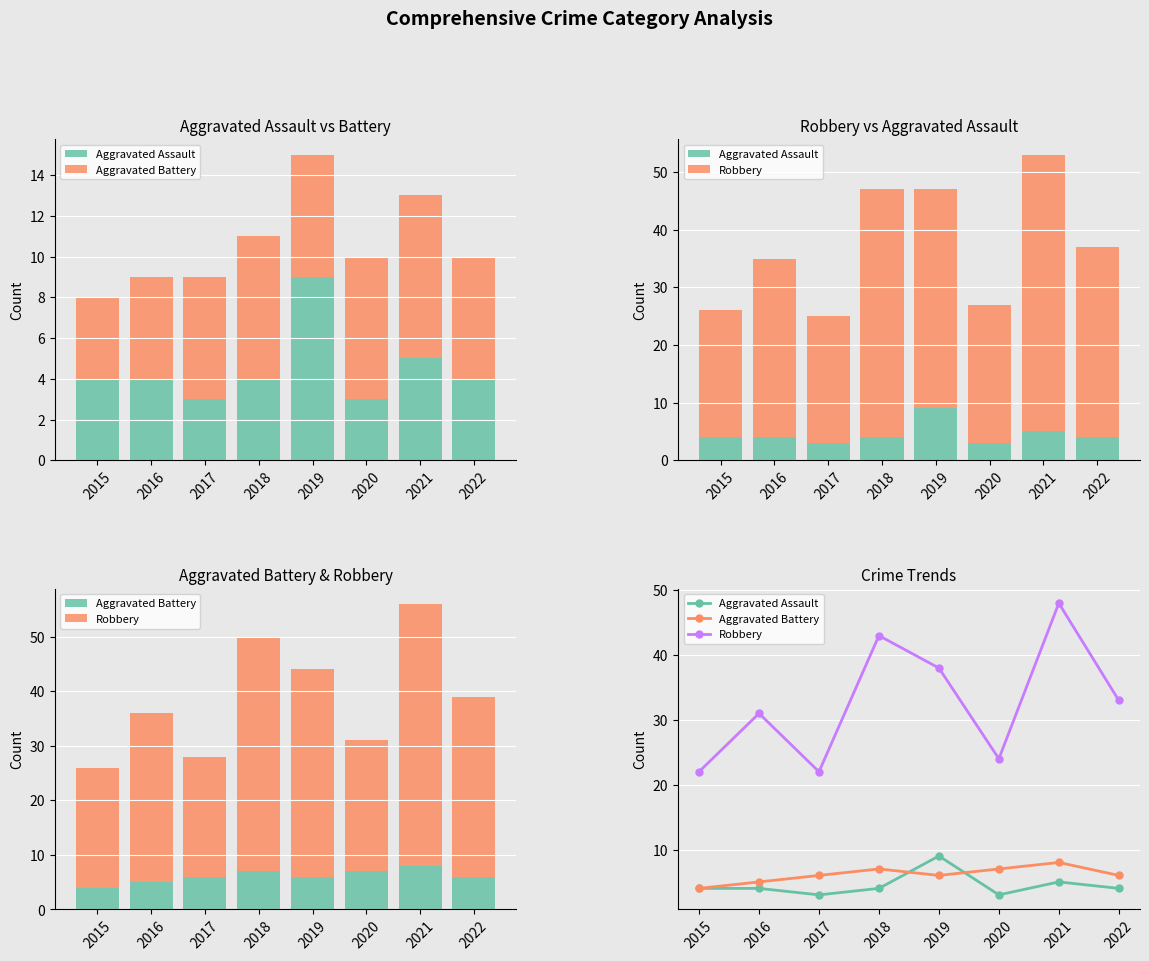

What is the spread (max minus min) of values at 2021?

43